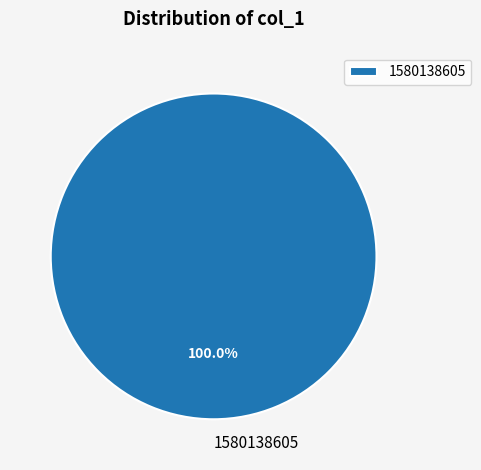

Rank the categories by value from lowest to highest.

1580138605